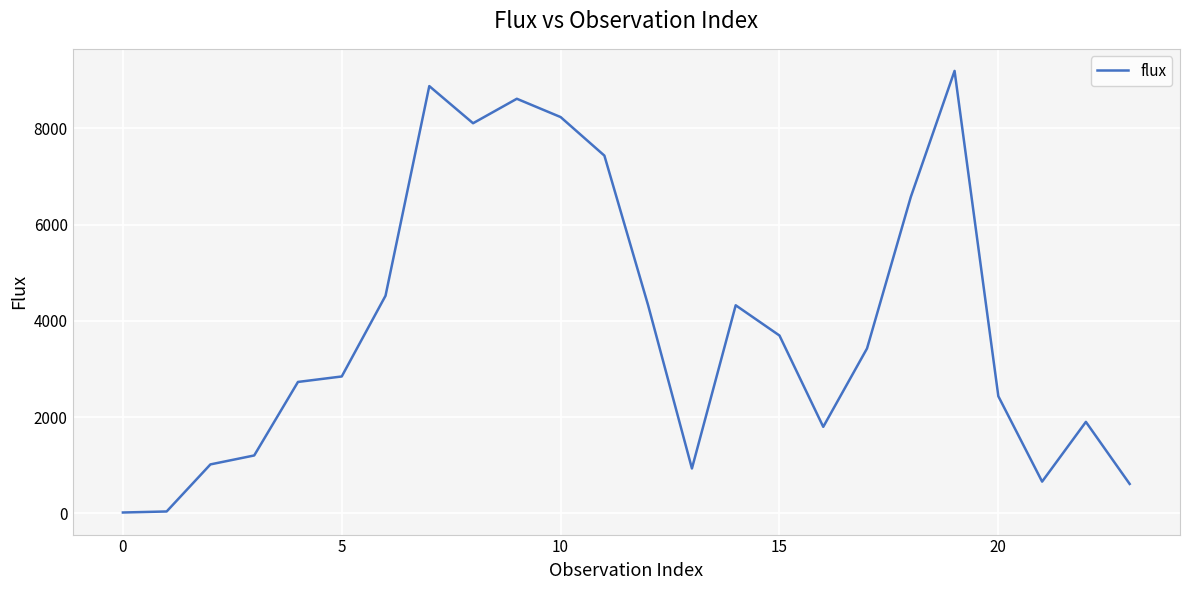

What is the difference between the maximum and minimum values?

9177.2